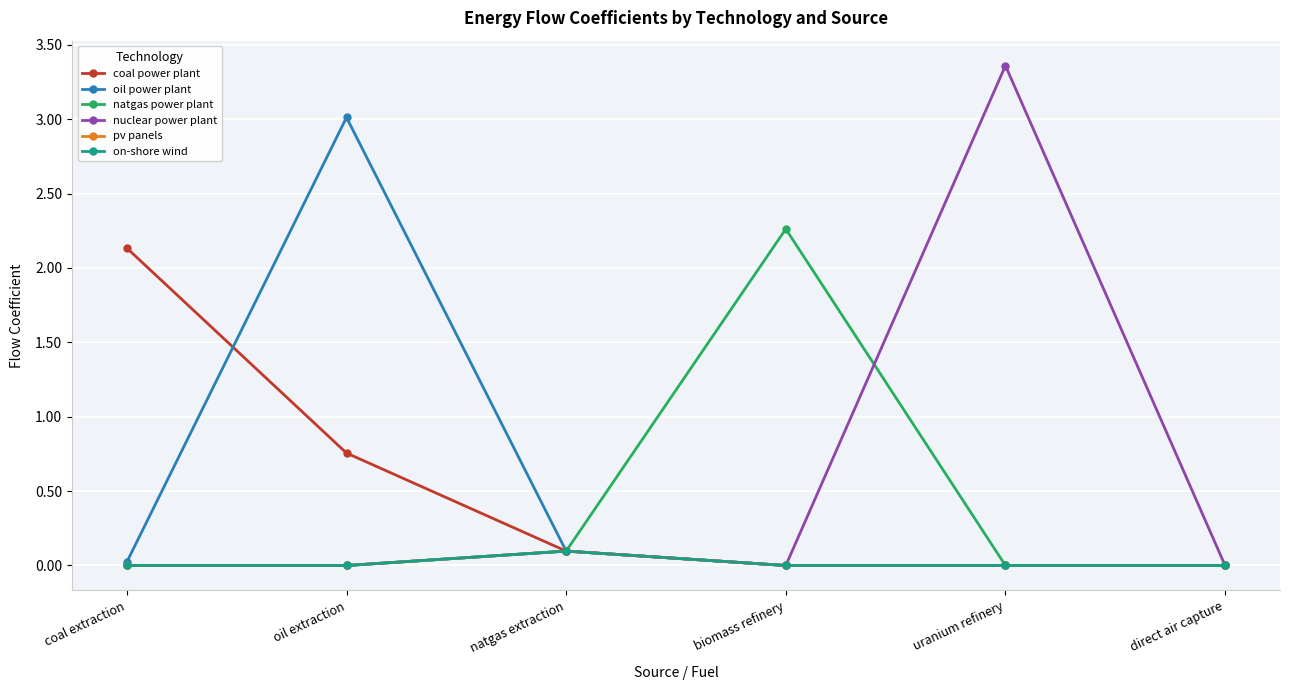

In nuclear power plant, how many points are higher than both neighbors (excluding endpoints)?

2